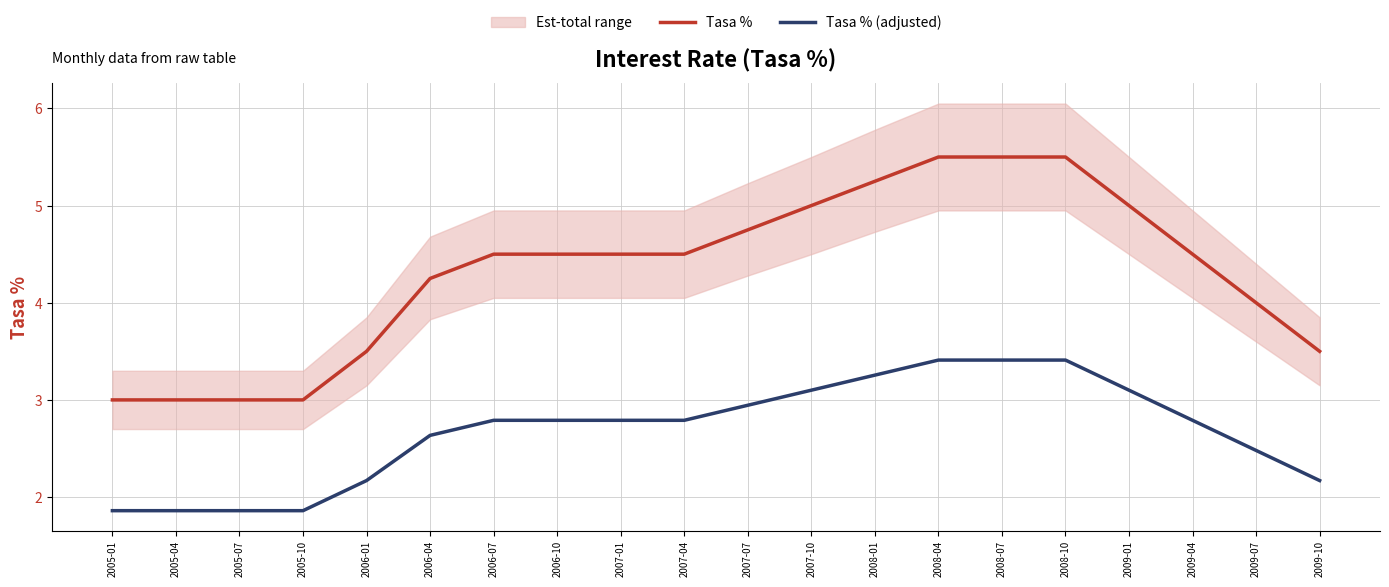

What is the label of the 12th point from the right?

2007-01